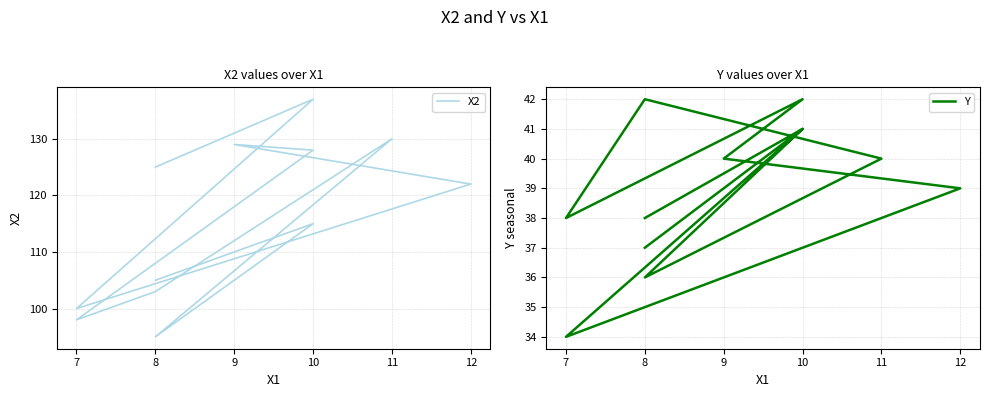

In Y, how many points are lower than both neighbors (excluding endpoints)?

3